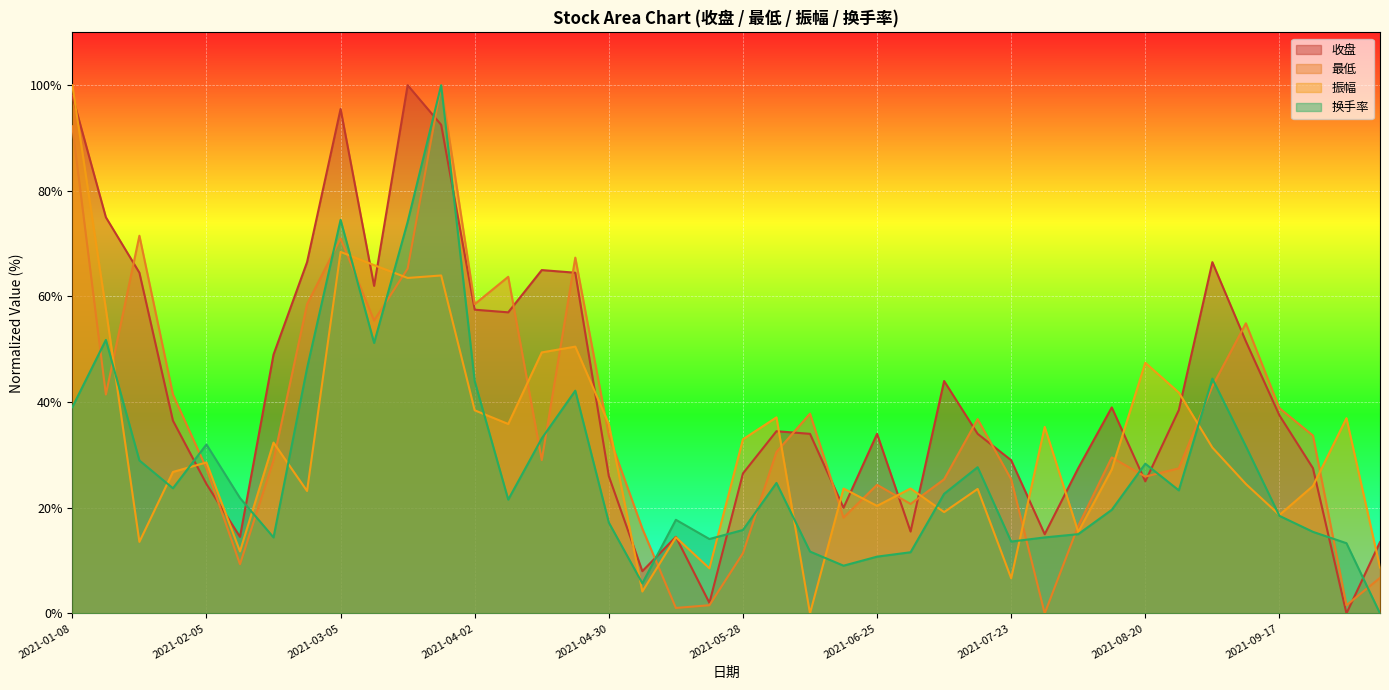

What are all the series names shown in the legend?

收盘, 最低, 振幅, 换手率